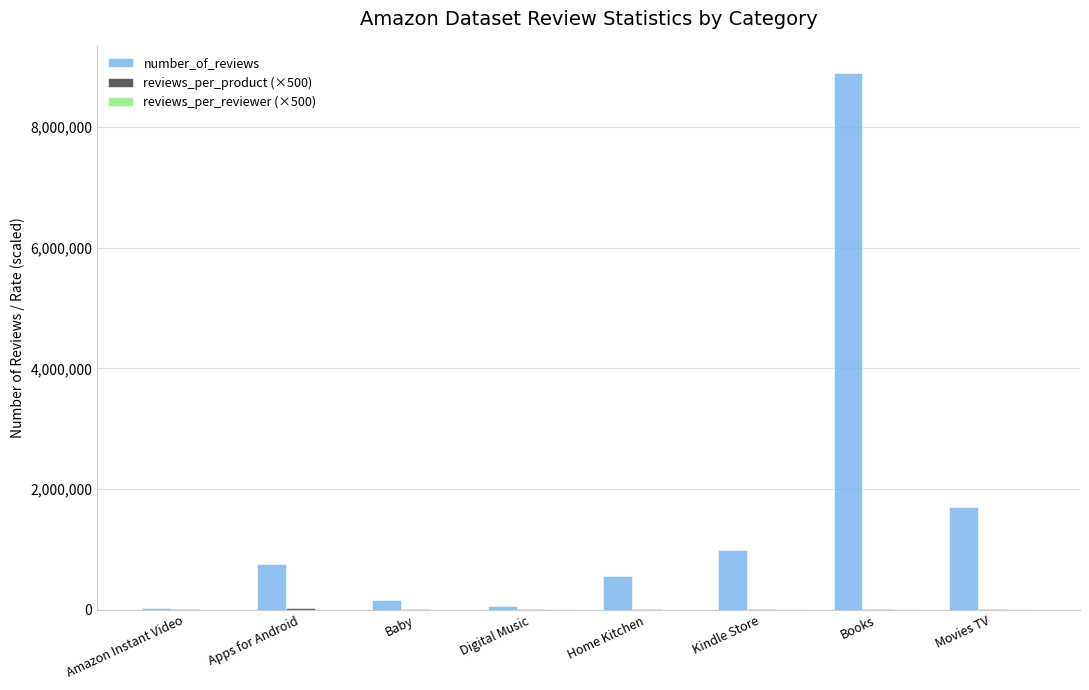

At which category does the chart reach its peak across all series?

Books